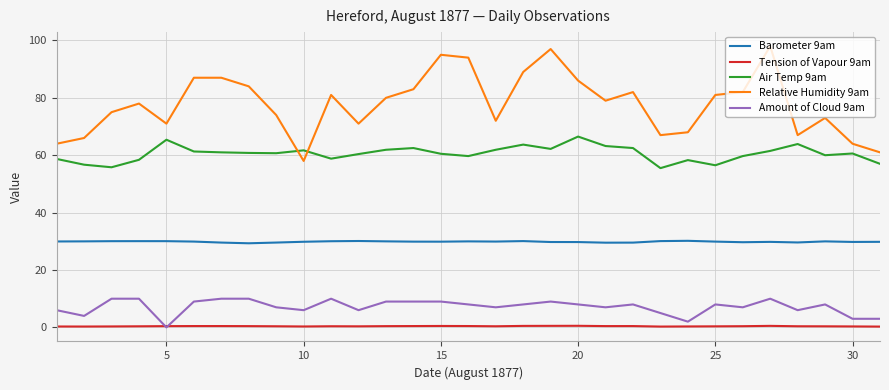

Which series has the largest total across all categories?

Relative Humidity 9am